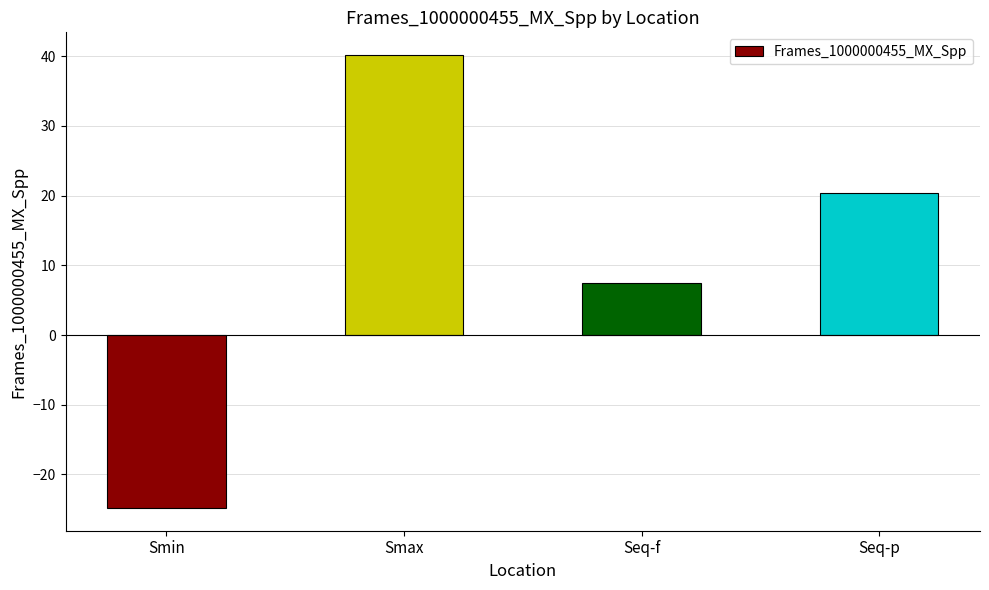

Rank the categories by value from highest to lowest.

Smax, Seq-p, Seq-f, Smin